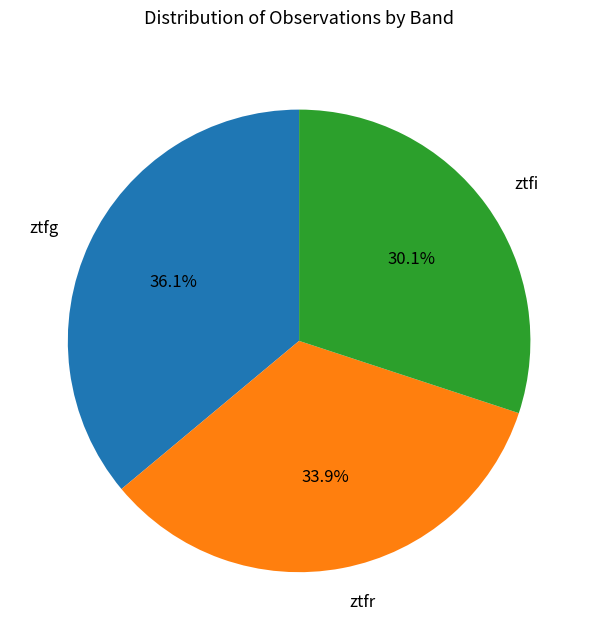

Which category has the smallest portion of the pie?

ztfi